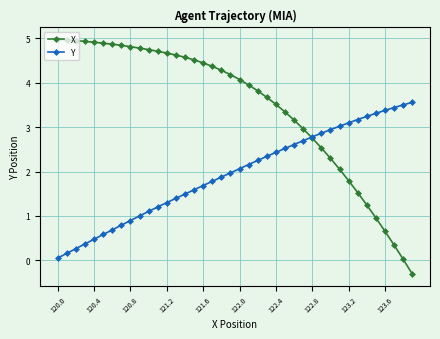

How many lines are shown in the chart?

2